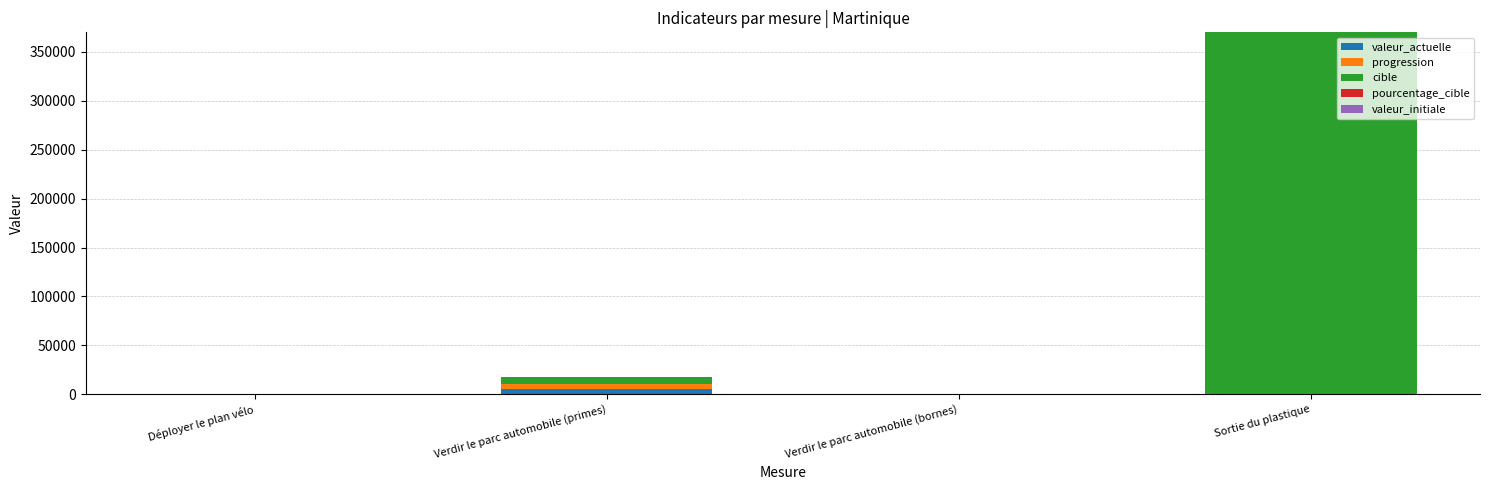

Are the bars grouped side by side (vs. stacked)?

No